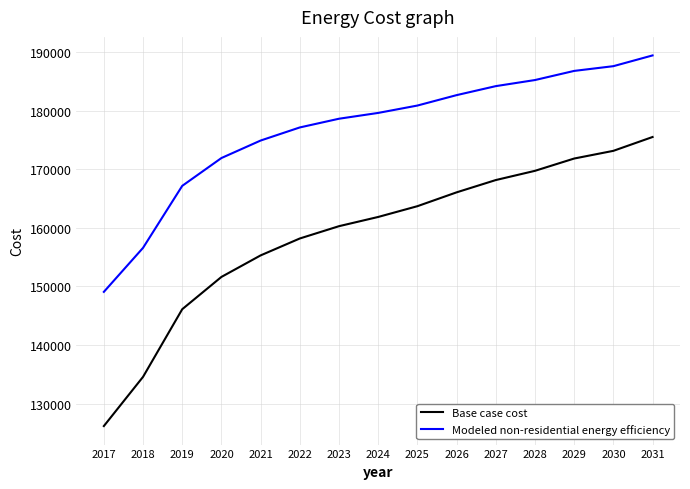

How many lines are shown in the chart?

2